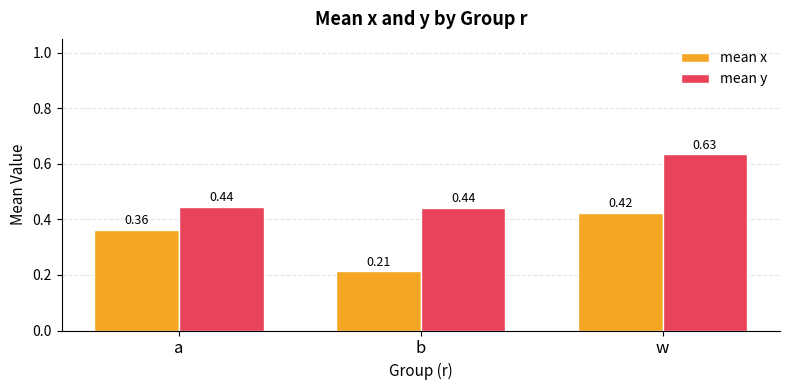

At how many categories does at least one series exceed 0?

3